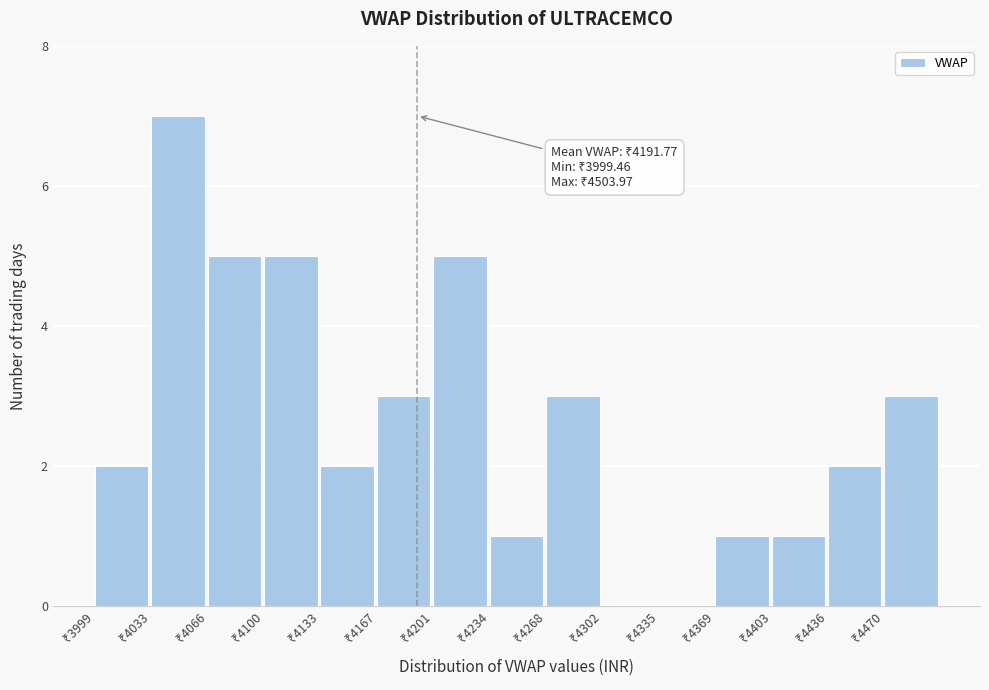

Over which range of the x-axis is the bar tallest?

4035 to 4065